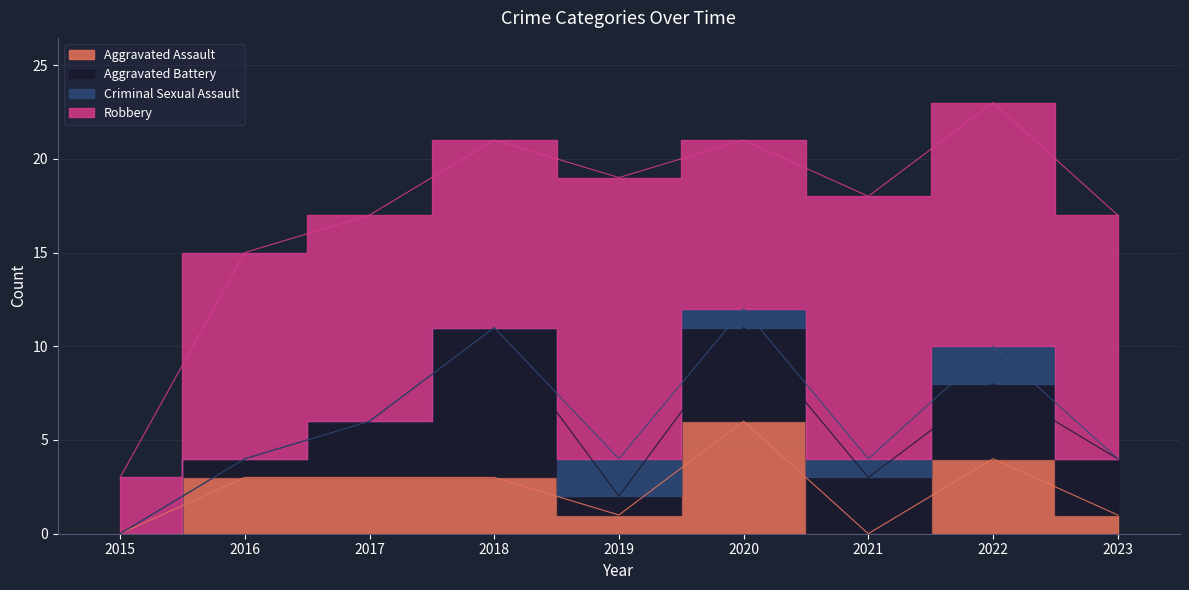

How many lines are shown in the chart?

4